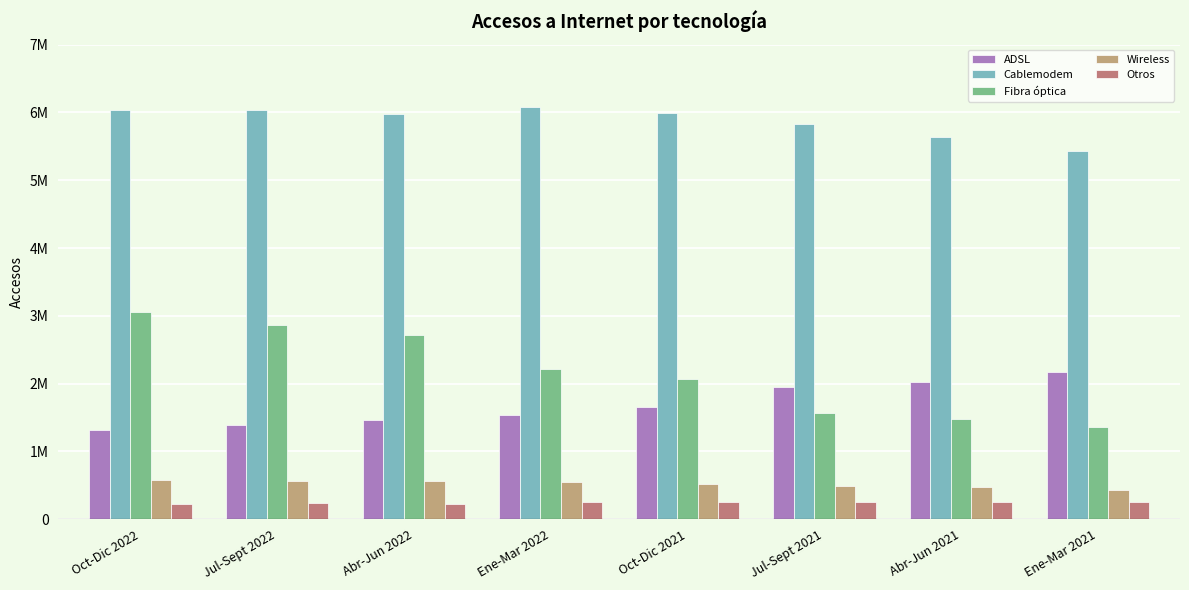

Between Jul-Sept 2021 and Ene-Mar 2022, which is larger?

Jul-Sept 2021